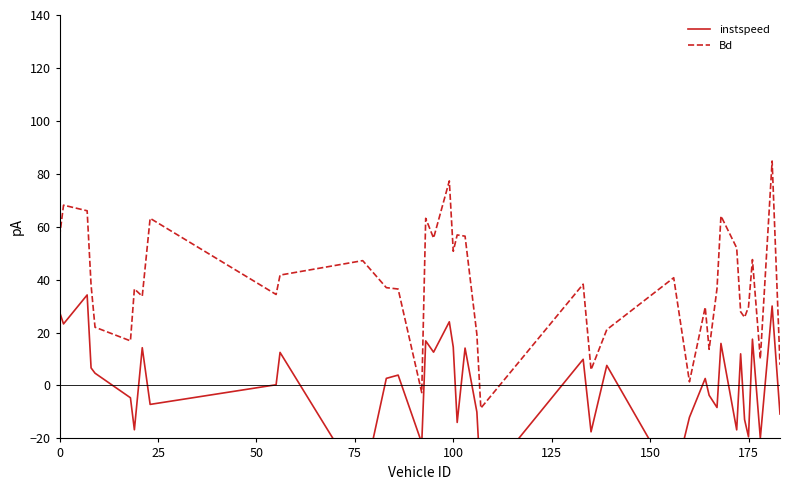

What is the minimum value for Bd?

-8.6